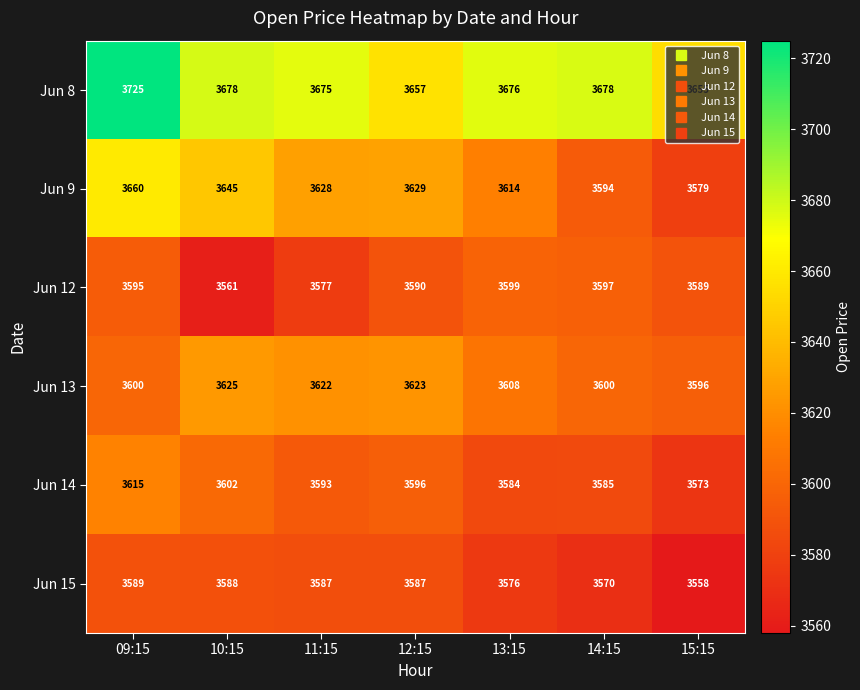

What is the total value across all series at 10:15?

21699